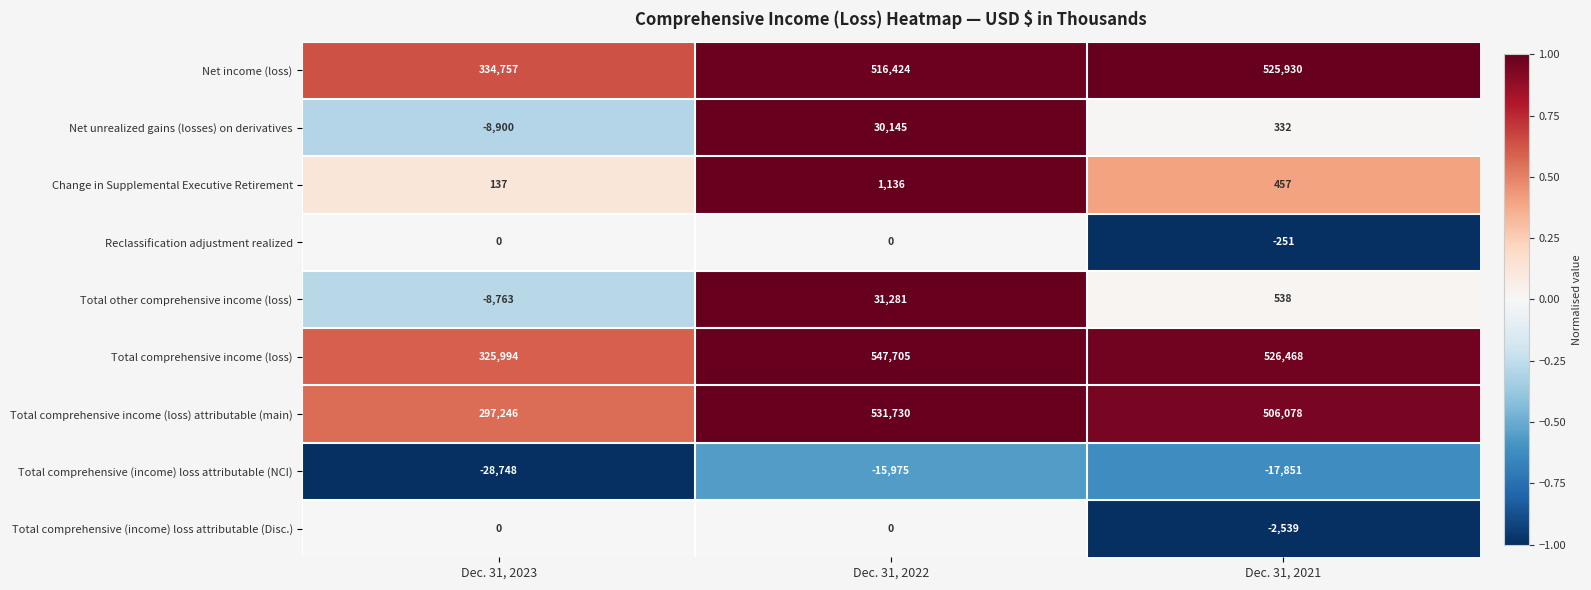

Reading right to left, transcribe all the data shown in this chart.

Net income (loss): 525930	516424	334757
Net unrealized gains (losses) on derivatives: 332	30145	-8900
Change in Supplemental Executive Retirement: 457	1136	137
Reclassification adjustment realized: -251	0	0
Total other comprehensive income (loss): 538	31281	-8763
Total comprehensive income (loss): 526468	547705	325994
Total comprehensive income (loss) attributable (main): 506078	531730	297246
Total comprehensive (income) loss attributable (NCI): -17851	-15975	-28748
Total comprehensive (income) loss attributable (Disc.): -2539	0	0